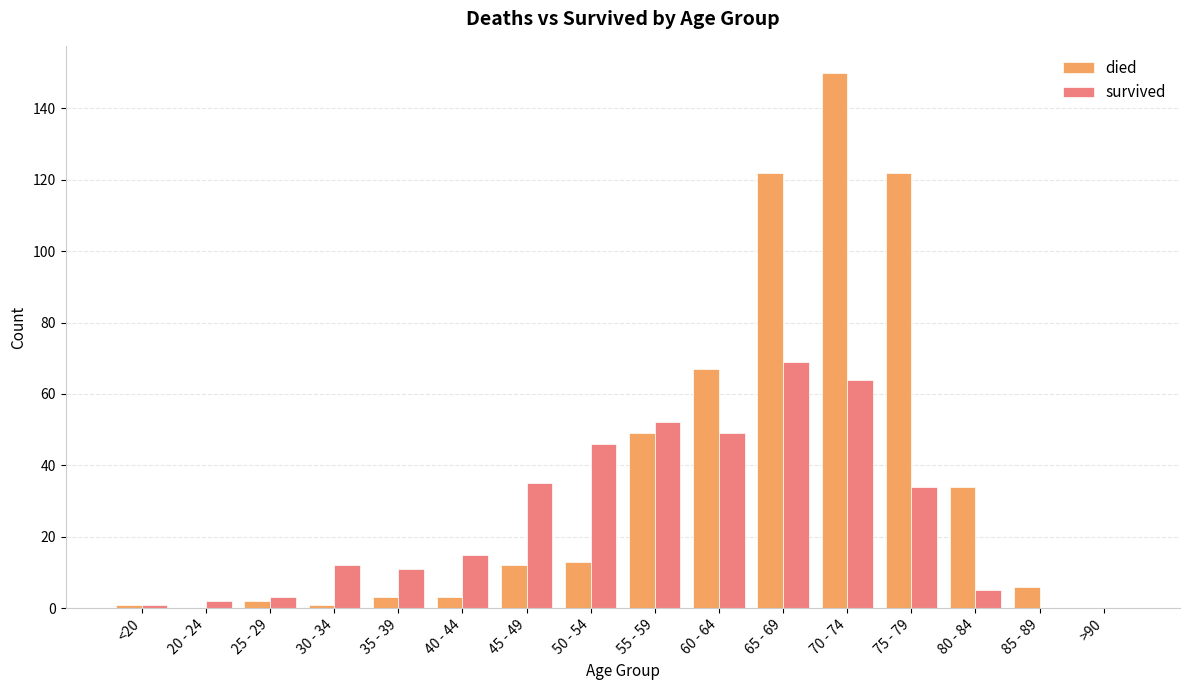

The died series shows 122 at 65 - 69. True or false?

True